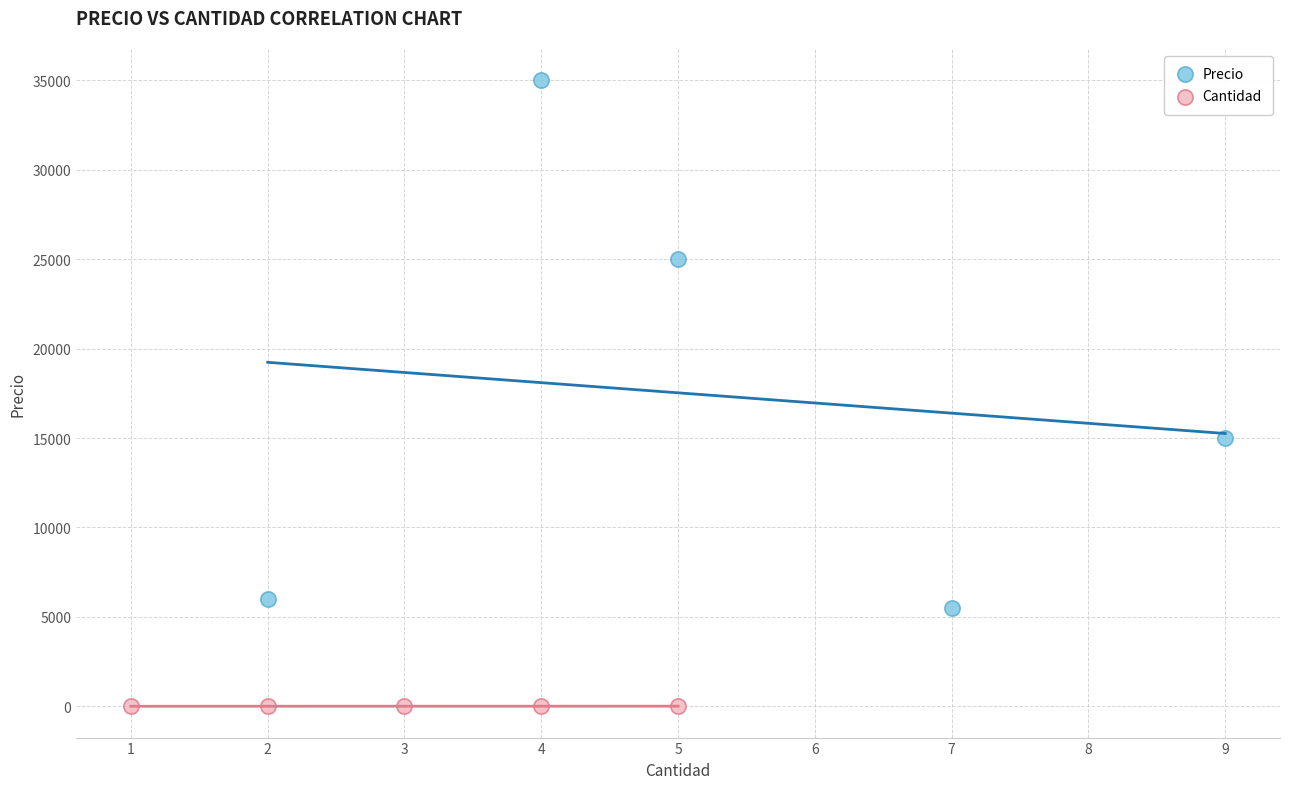

Which series has the largest Y range (max minus min)?

Precio